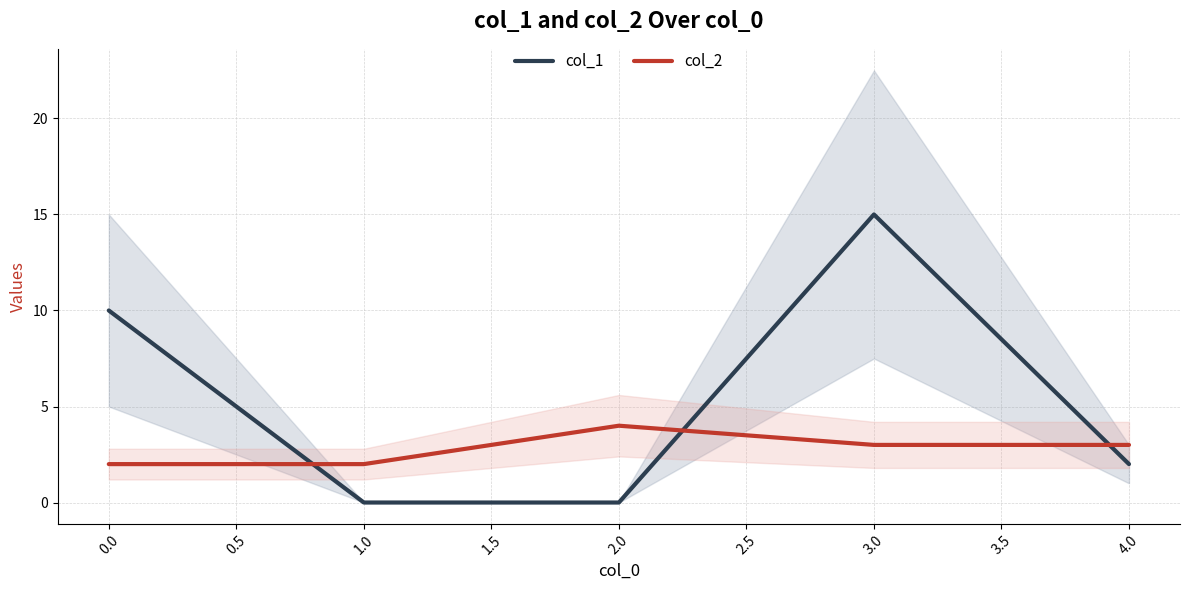

The value of col_2 at 1.0 is 4. True or false?

False